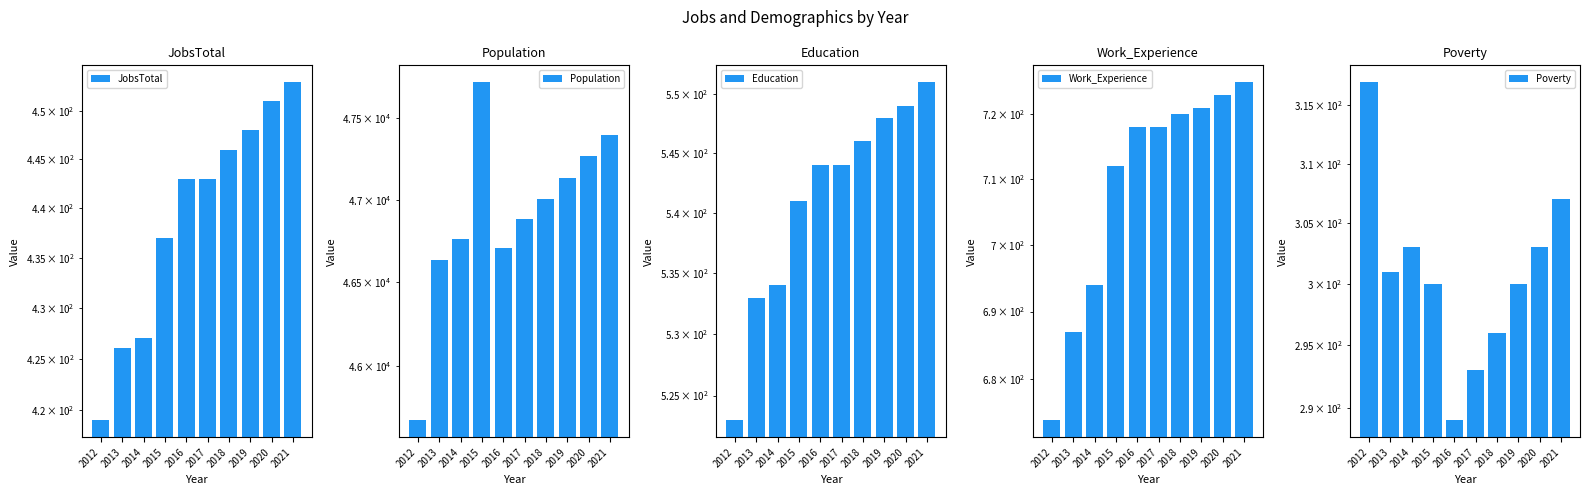

What is the approximate value of Population at 2014?

46765